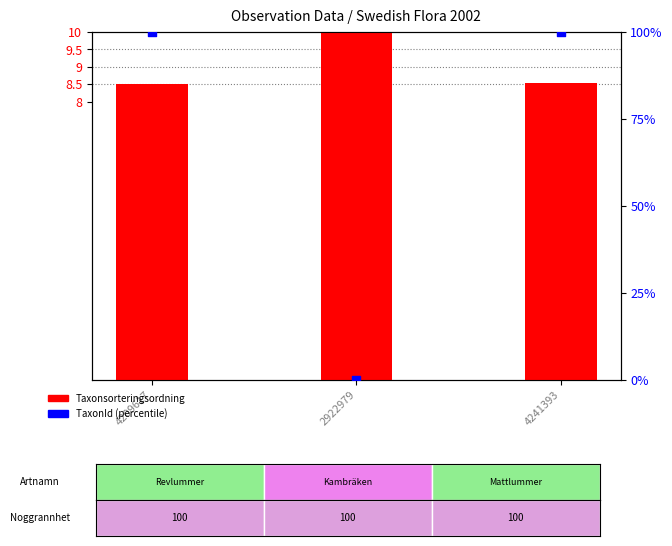

Which series contains the lowest Y value?

TaxonId (percentile)